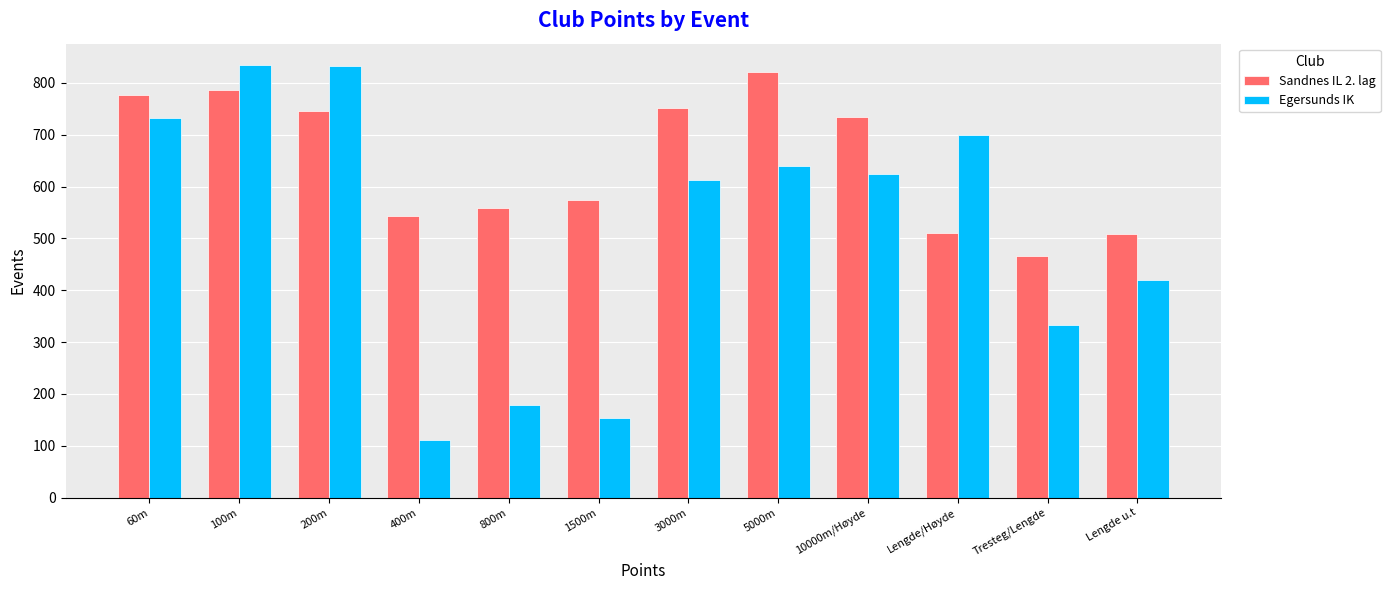

What is the total value across all series at 100m?

1620